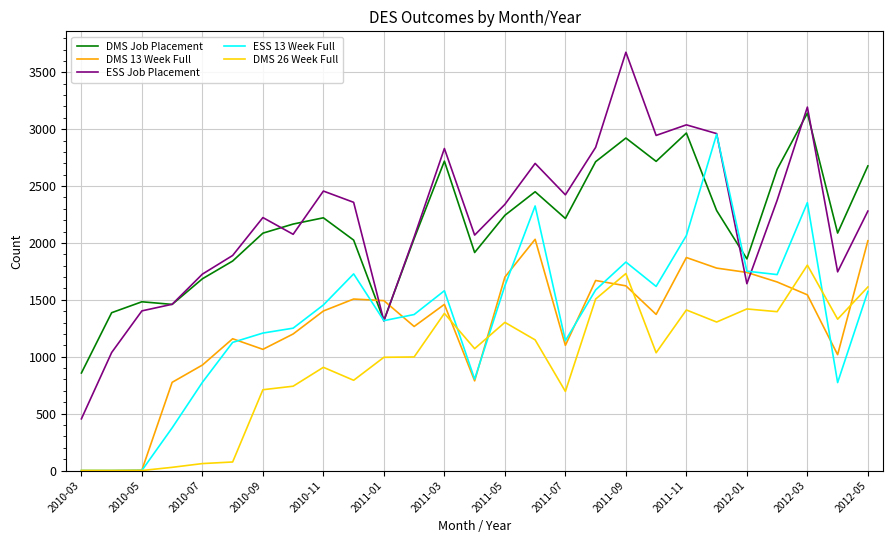

What is the sum of all DMS Job Placement values?

58127